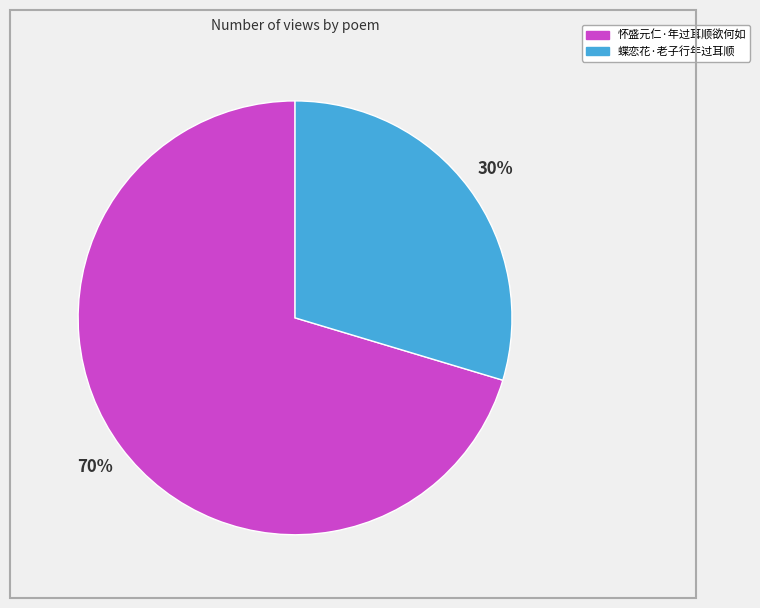

True or false: 蝶恋花·老子行年过耳顺 accounts for 41% of the total.

False